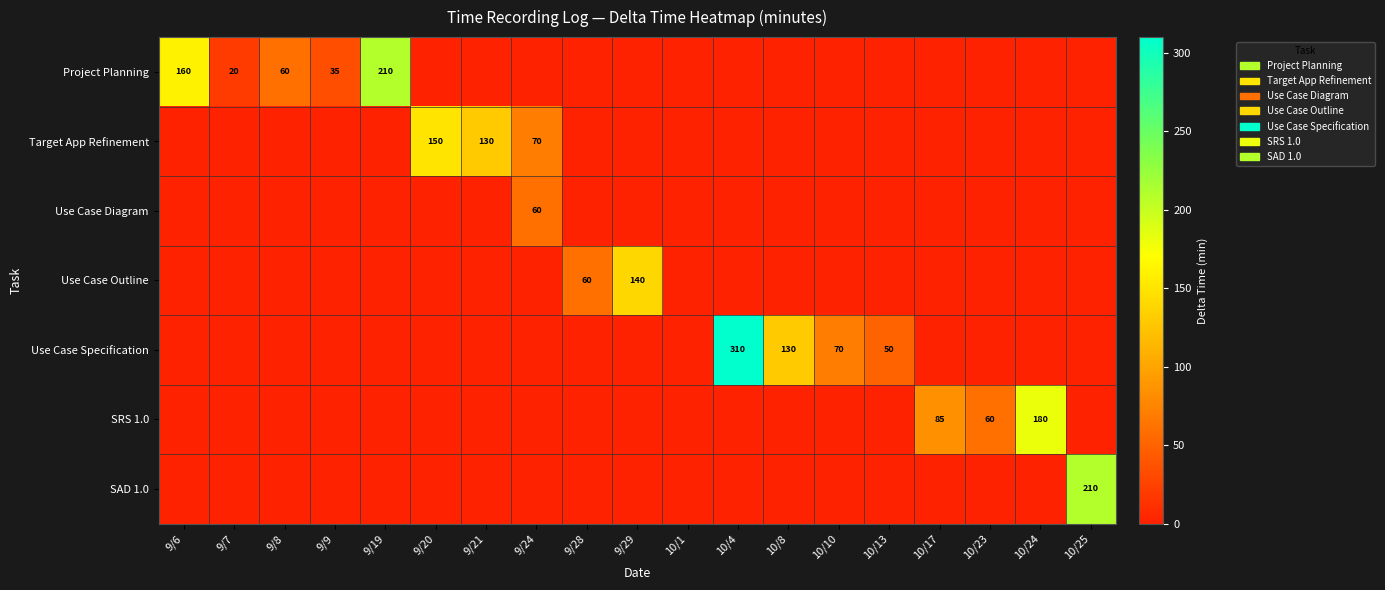

What is the spread (max minus min) of values at 10/24?

180